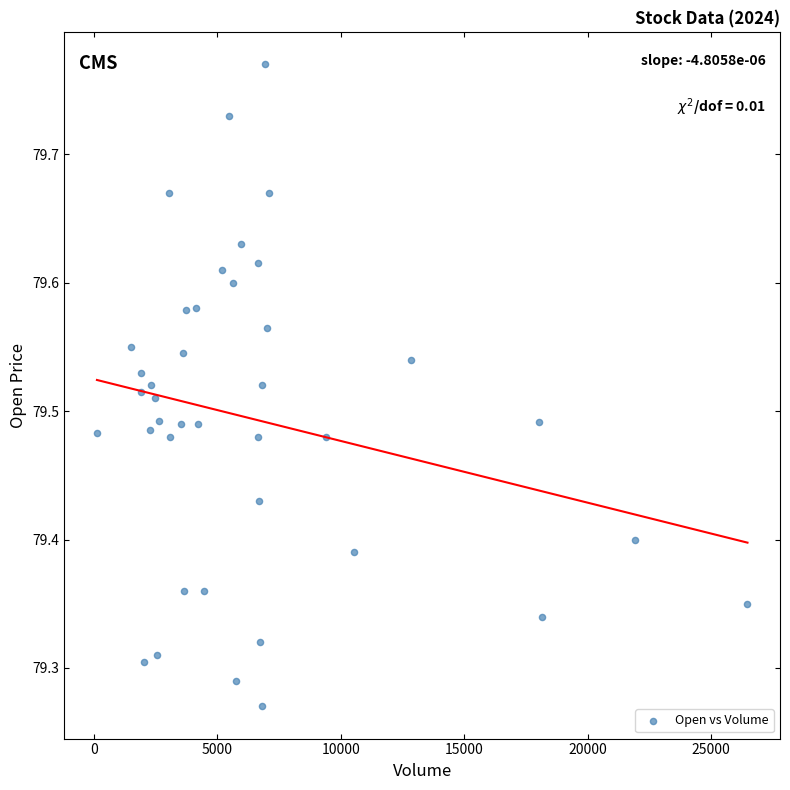

What is the range of X values (max minus min)?

26362.0